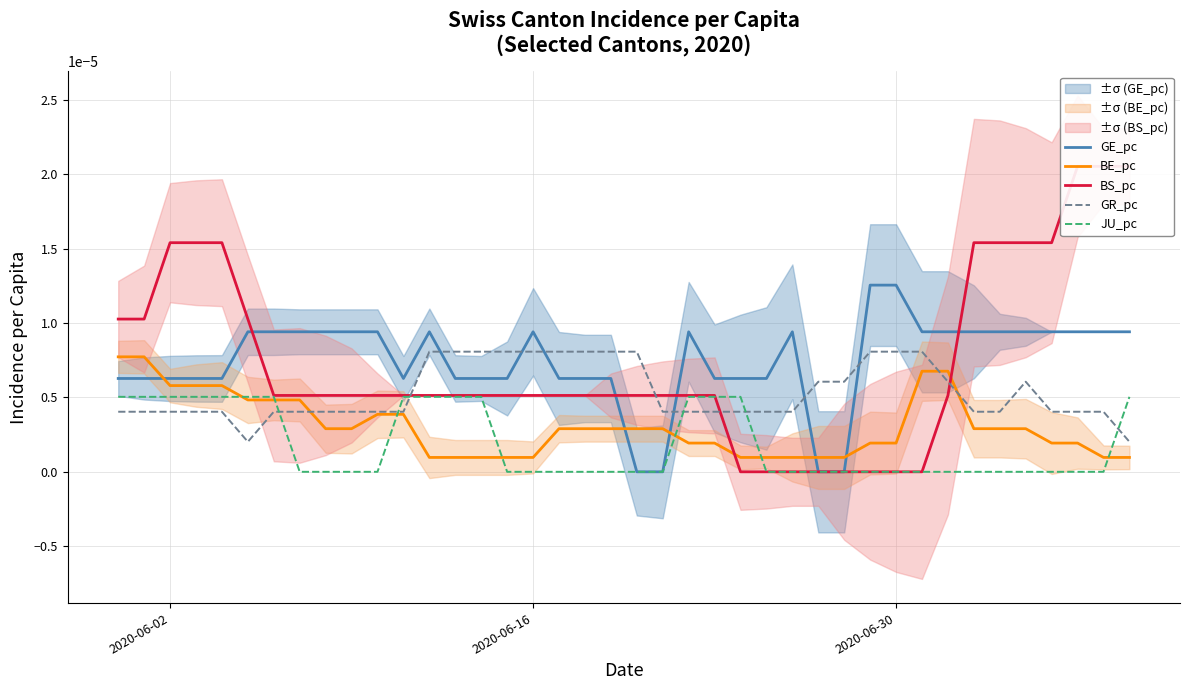

How many intersections are there between JU_pc and GR_pc?

6